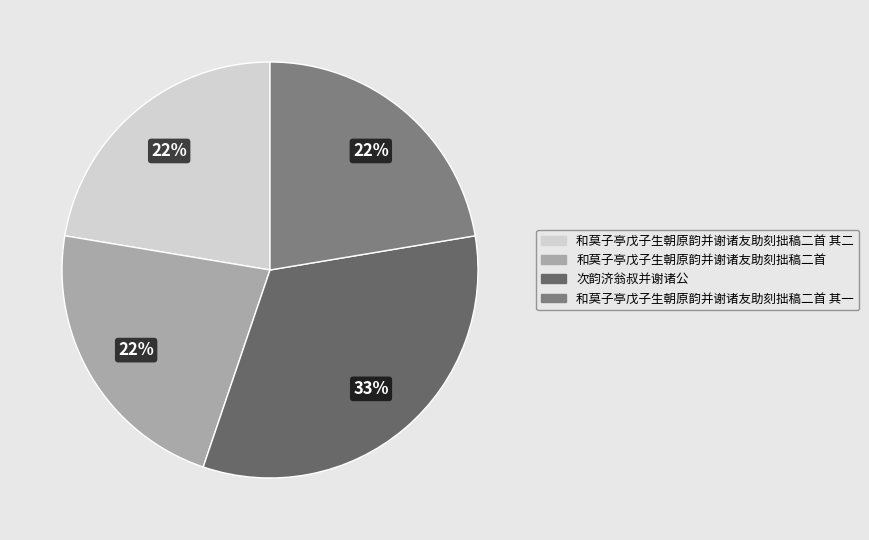

Is 次韵济翁叔并谢诸公 the majority of the pie?

No